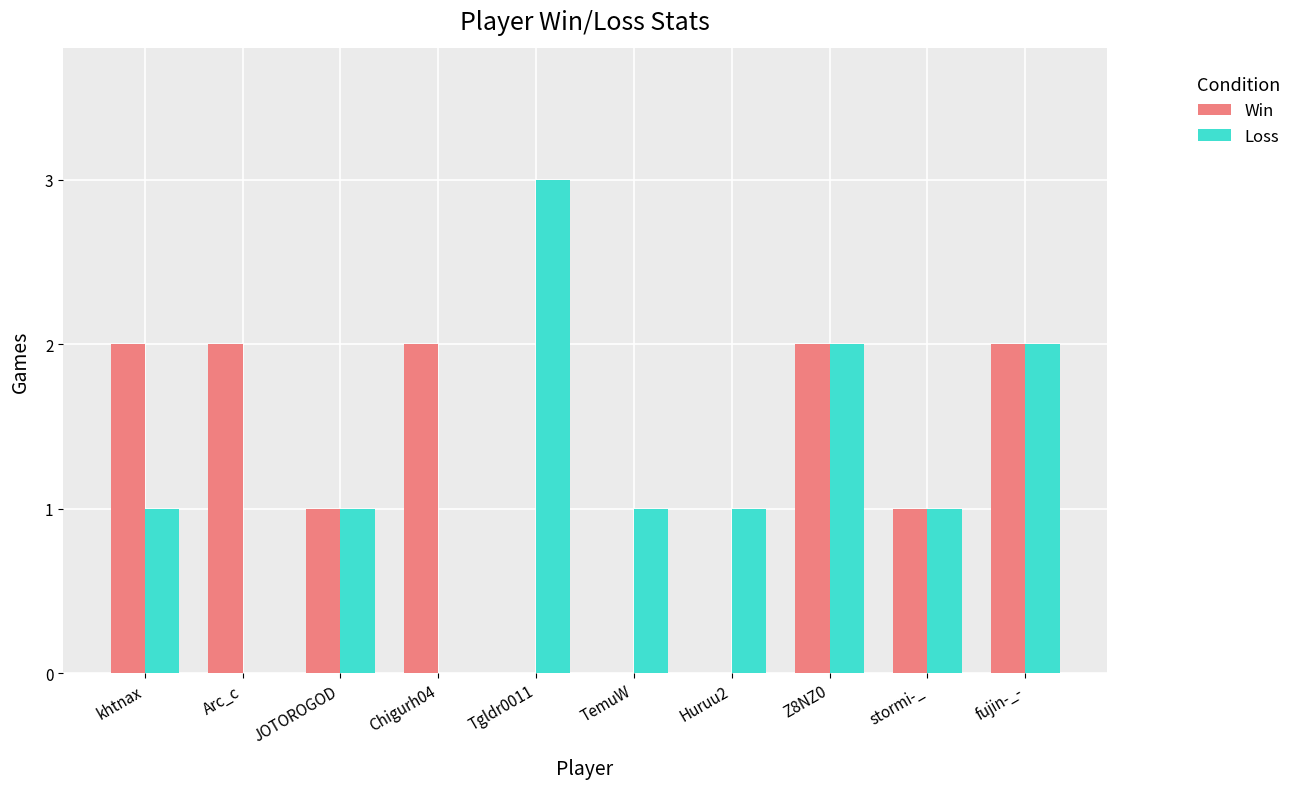

What is the highest value of the Loss series?

3